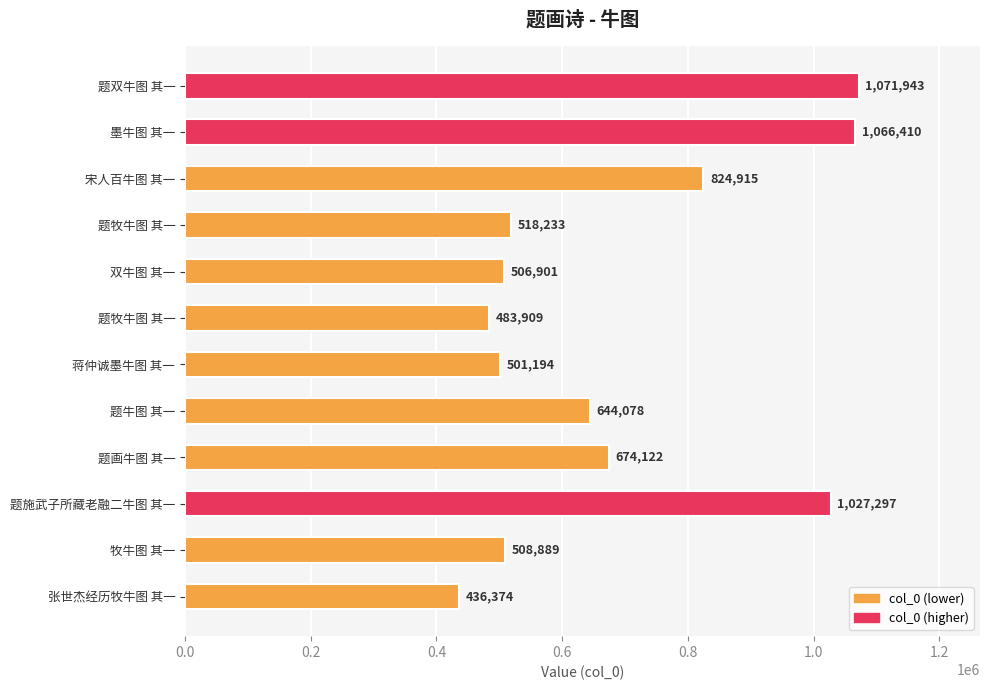

Count the number of categories in the chart.

12